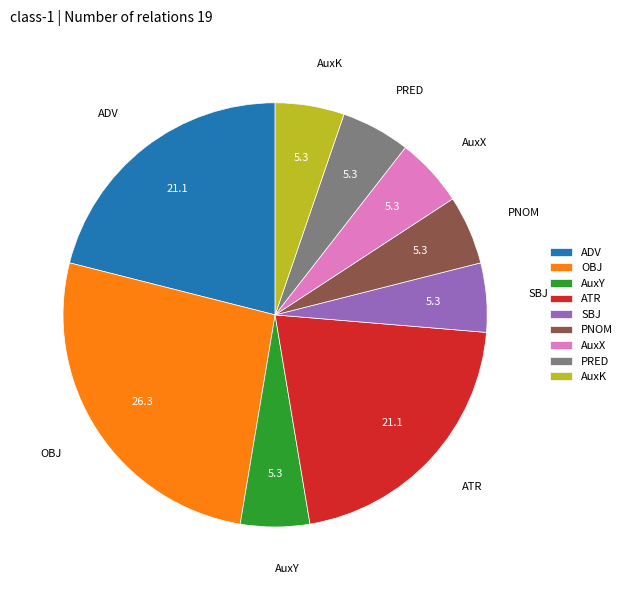

What is the largest slice in the pie chart?

OBJ